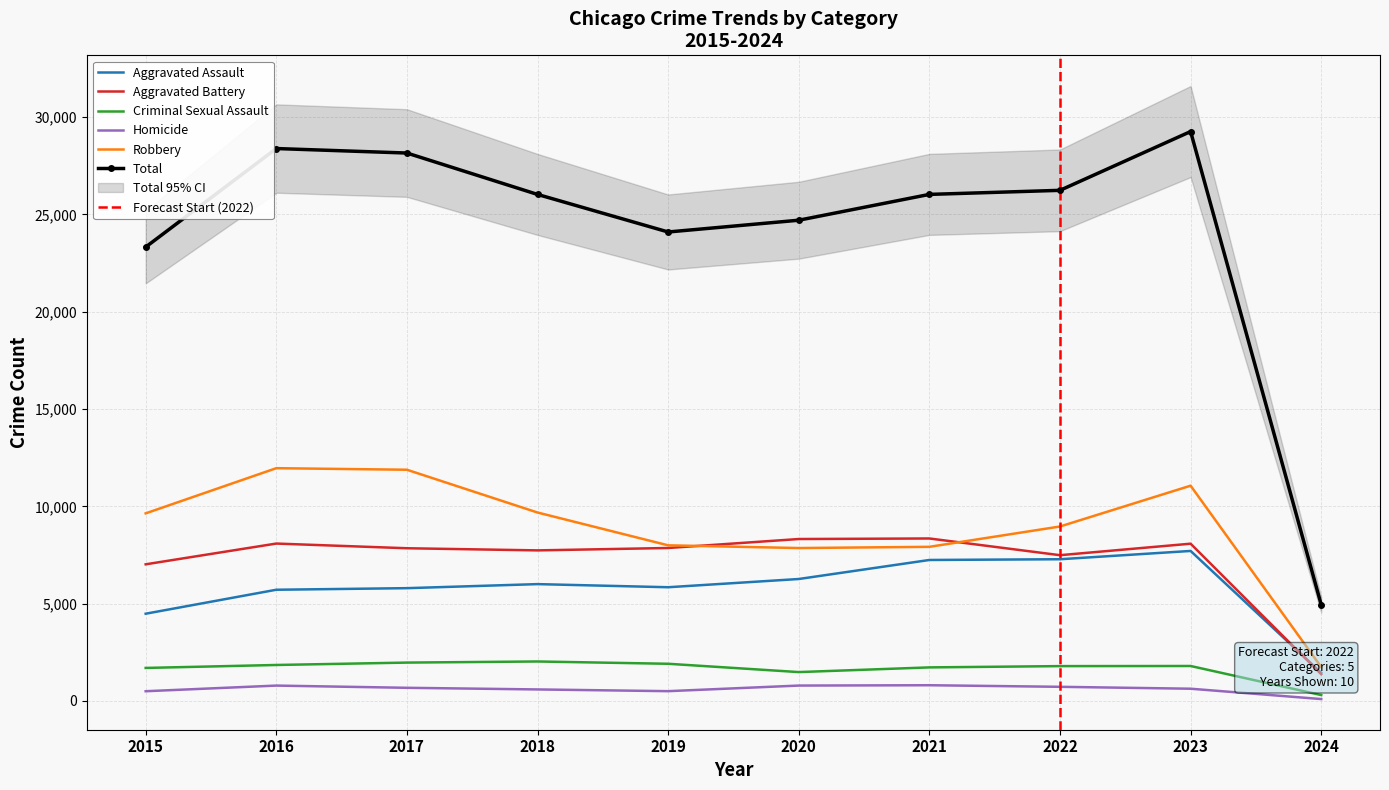

What is the lowest value of the Aggravated Assault series?

1440